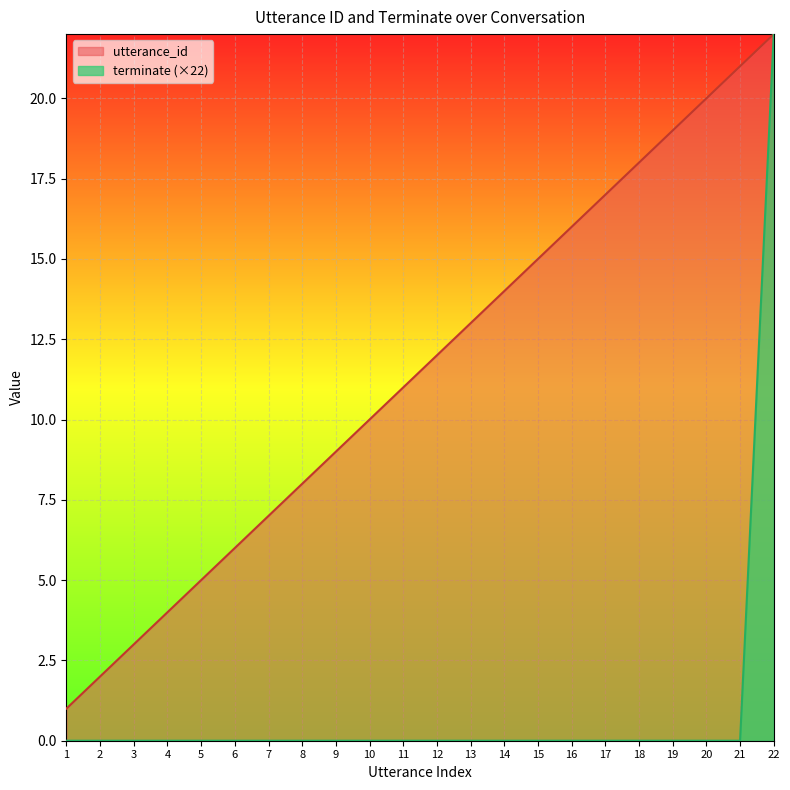

List the series in order of their overall mean, highest first.

utterance_id, terminate (×22)